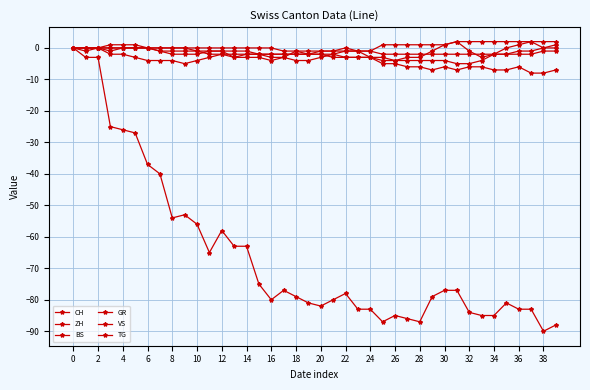

What is the difference between the maximum and minimum values in the BS series?

6